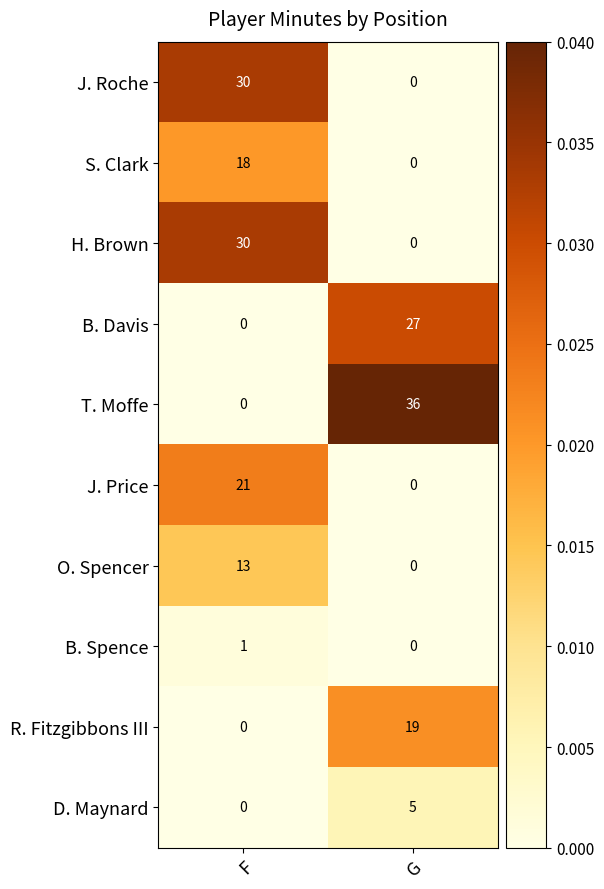

What value does the H. Brown series have at F?

30